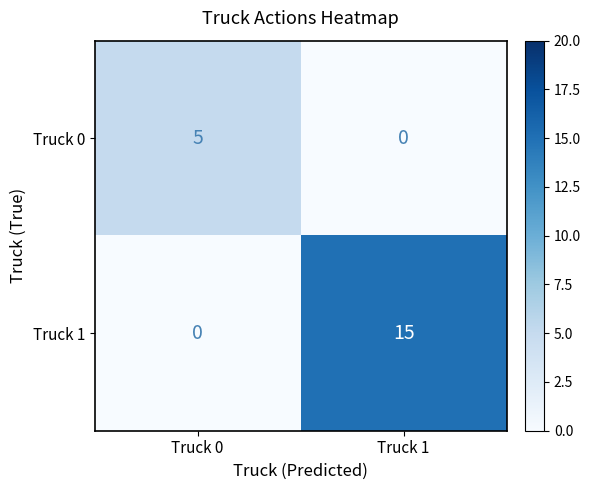

At which label is Truck 1 closest to 7?

Truck 0